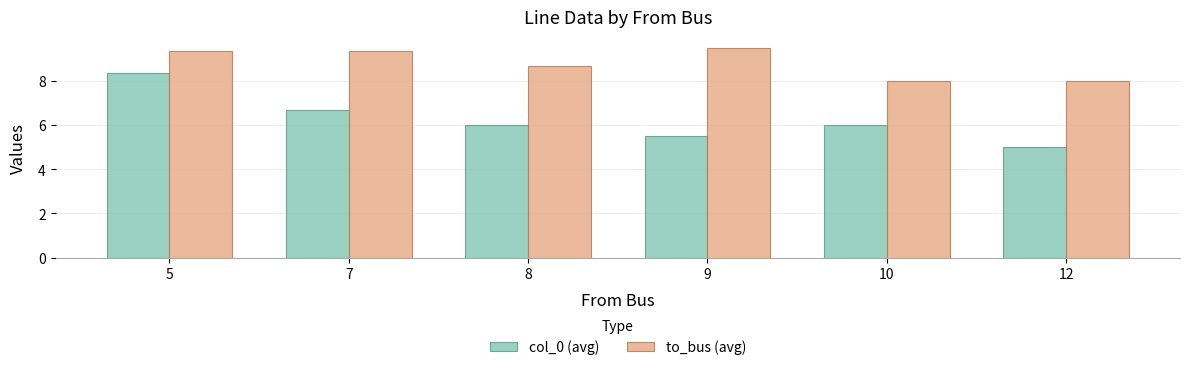

What is the value of the col_0 (avg) bar at the 3rd from the left?

6.0